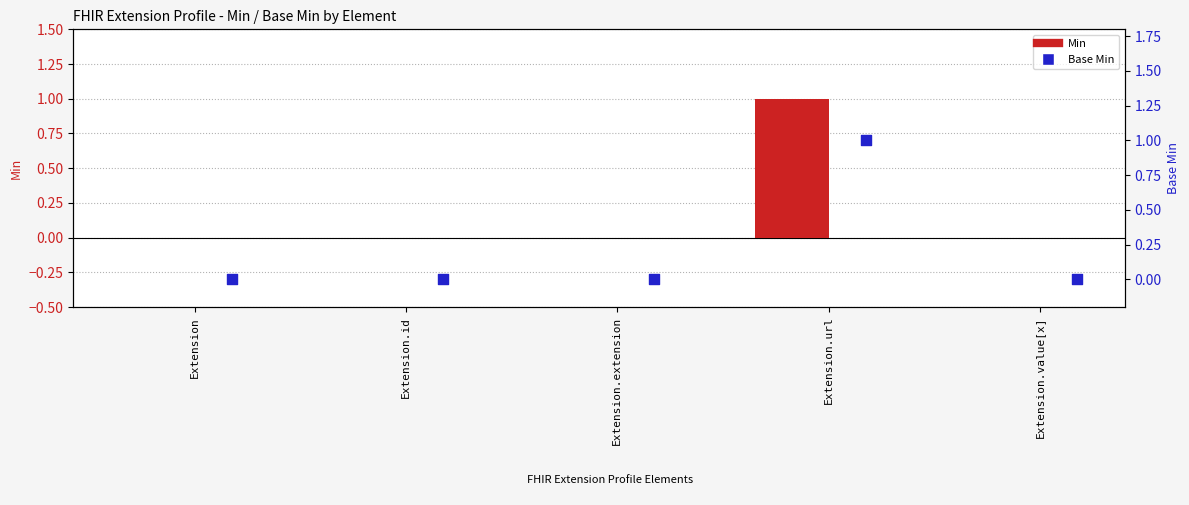

At how many categories does at least one series exceed 0?

1